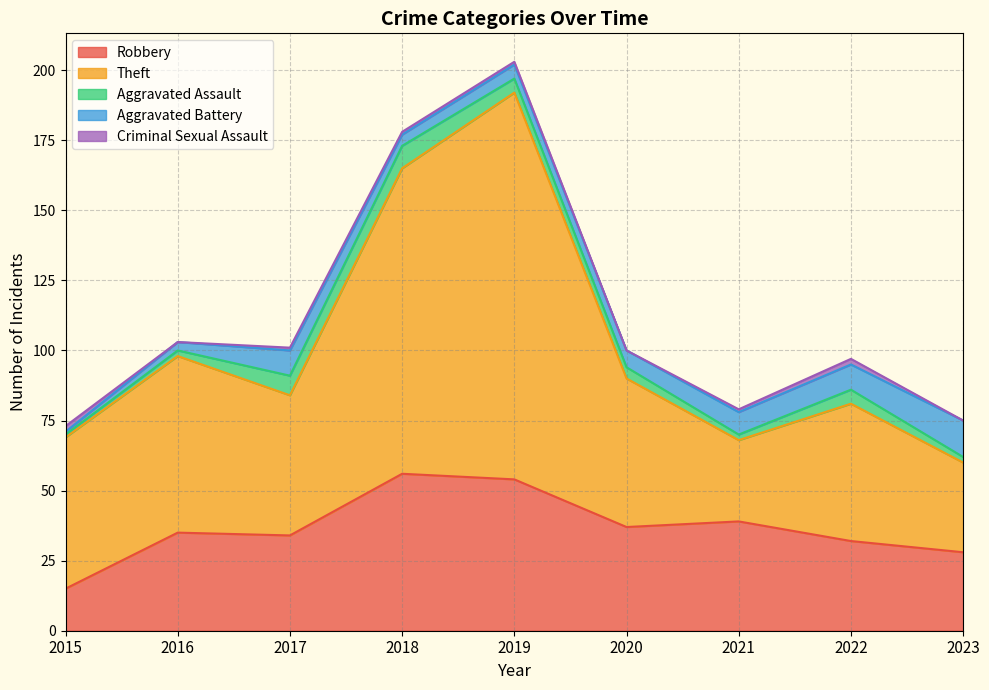

True or false: Aggravated Assault has more than 1 interior local peaks.

True